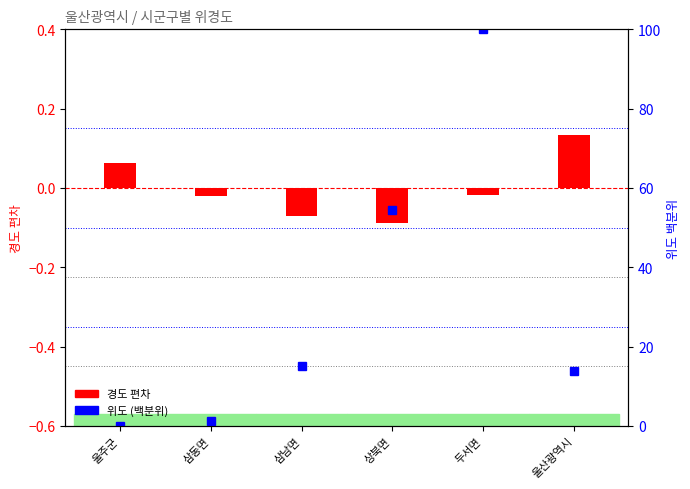

What is the difference between the second highest and second lowest values?

0.1